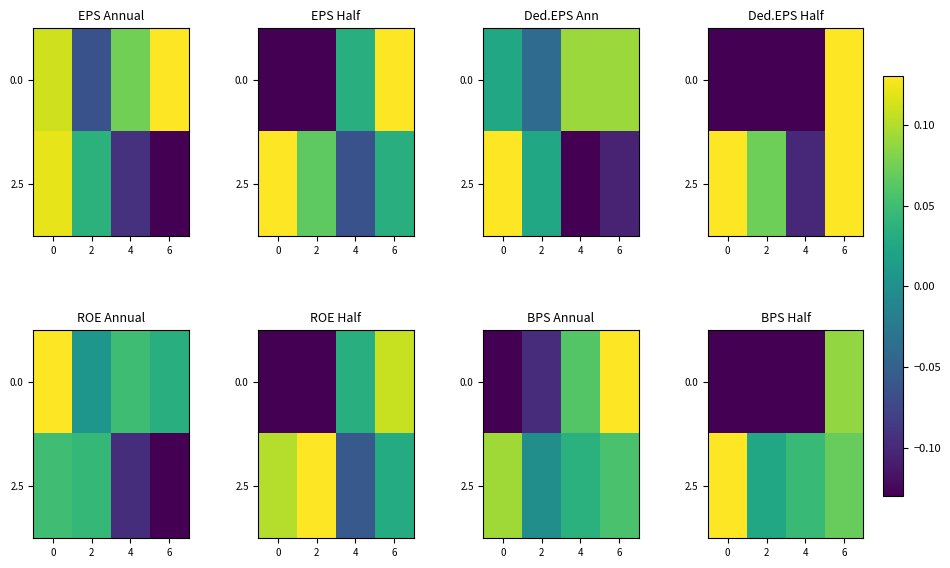

What is the sum of the 2.5 values at 4 and 2?

0.1